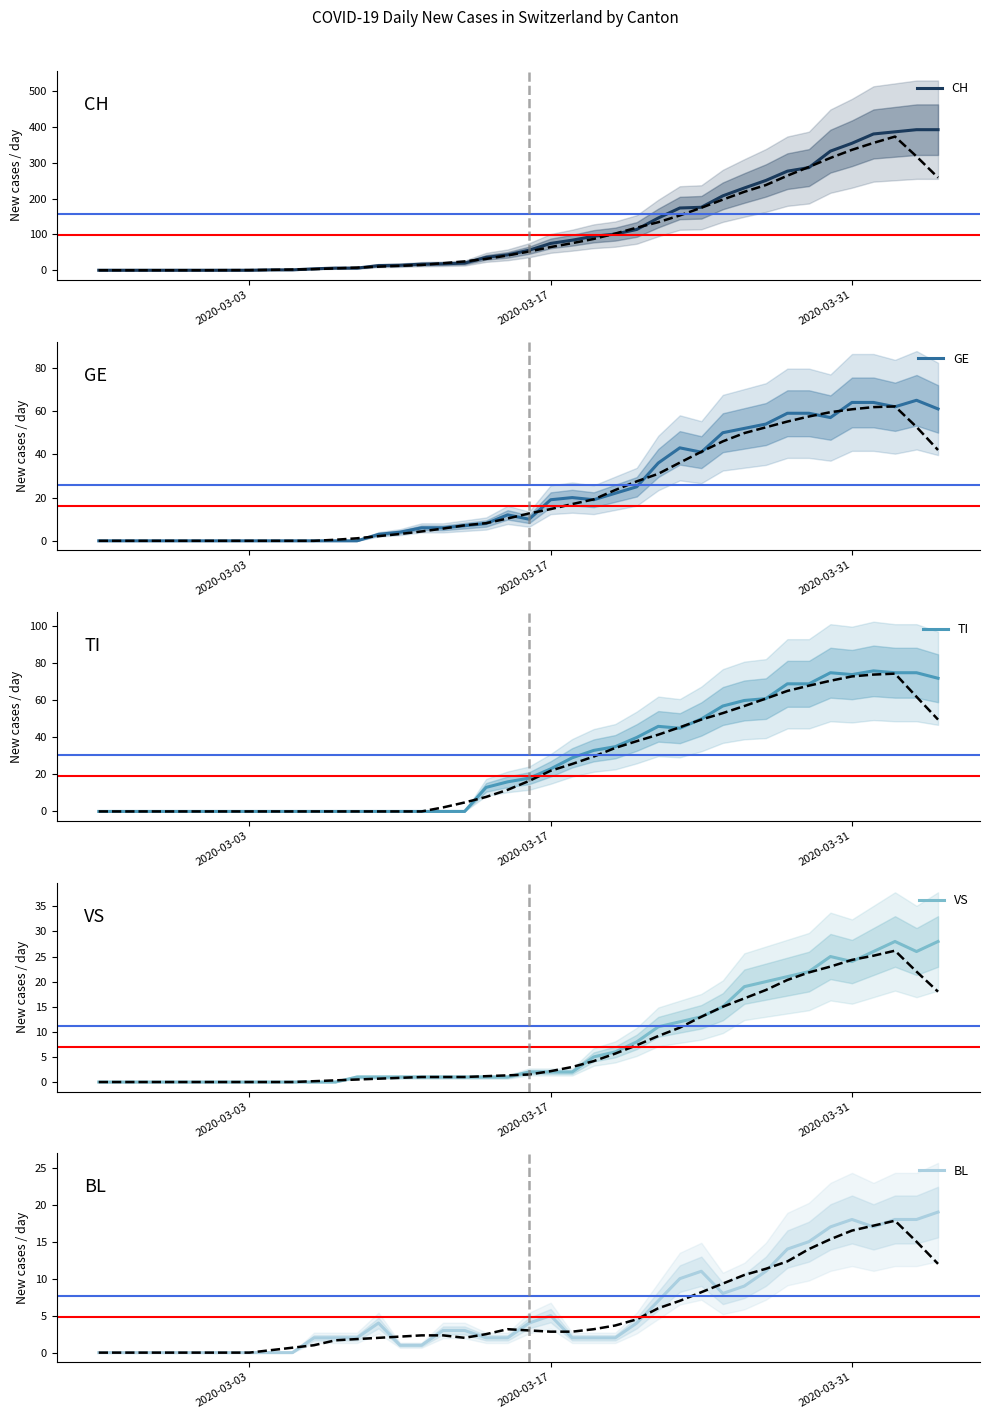

What is the maximum value for VS?

28